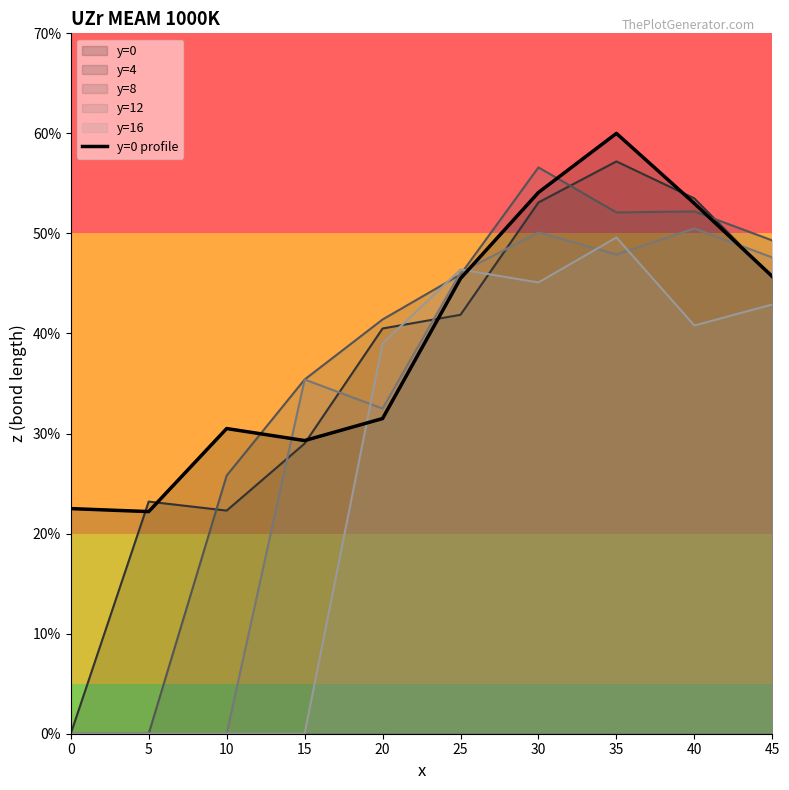

What is the change in value from 15 to 30?

+24.8